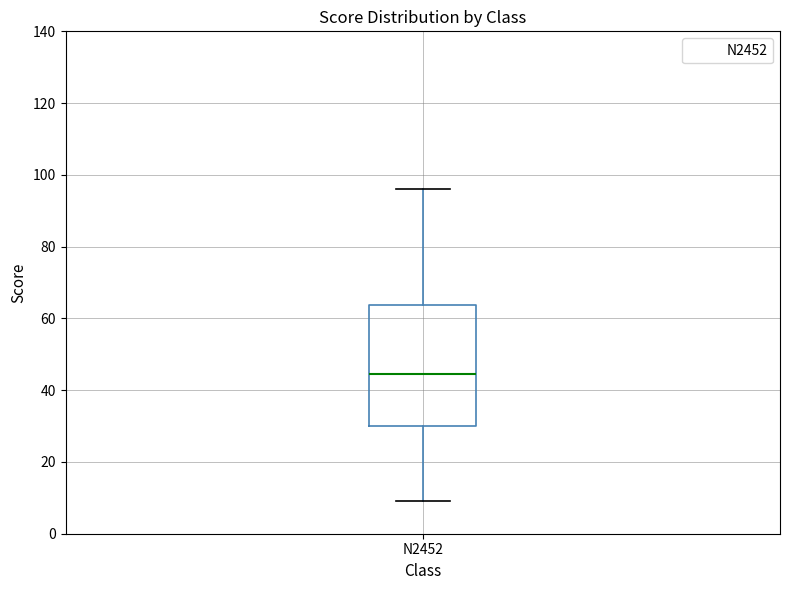

Transcribe this box plot: give where the median line is, the range the box spans, and where the two whiskers end, as read against the y-axis. The values are not printed on the chart, so give them approximately, as read against the axis.

median 44, box 30 to 64, whiskers 10 to 96